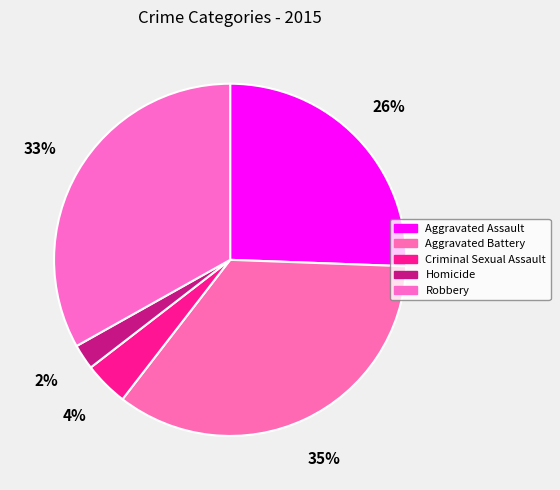

How many segments does this pie chart have?

5